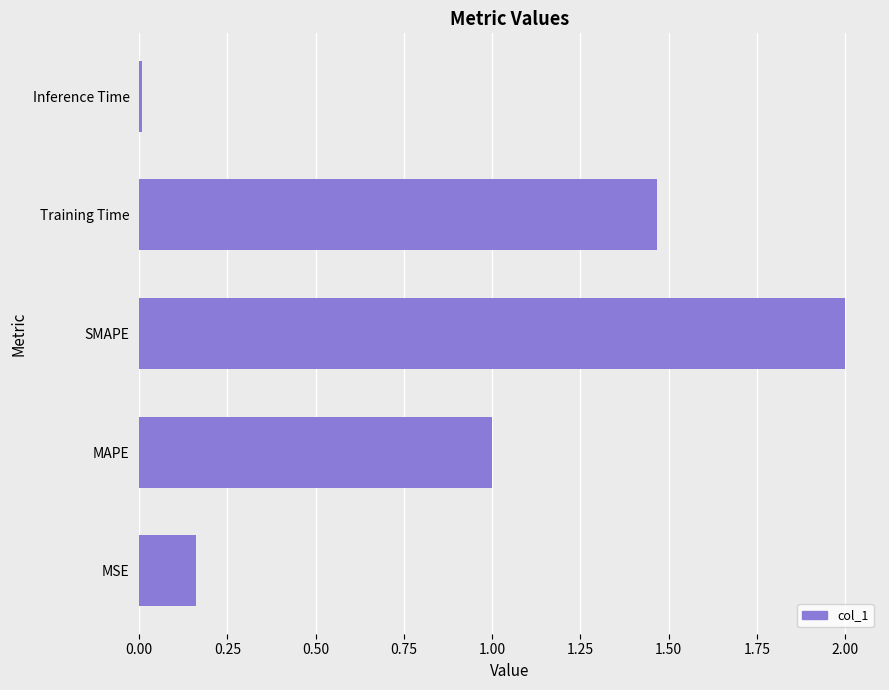

List the labels in order of value, smallest first.

Inference Time, MSE, MAPE, Training Time, SMAPE